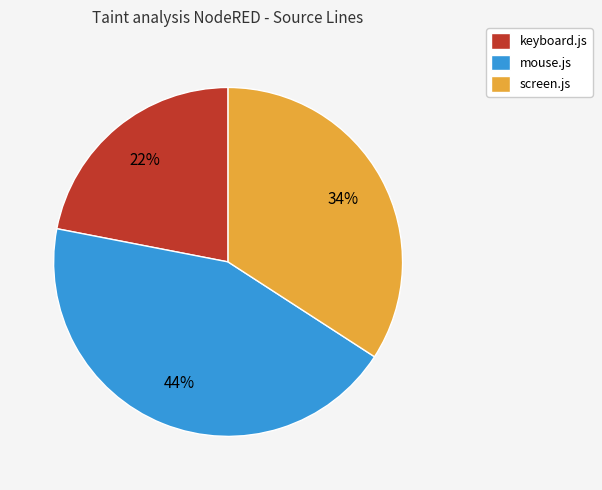

To the nearest percent, what is the combined percentage of keyboard.js and screen.js?

56%